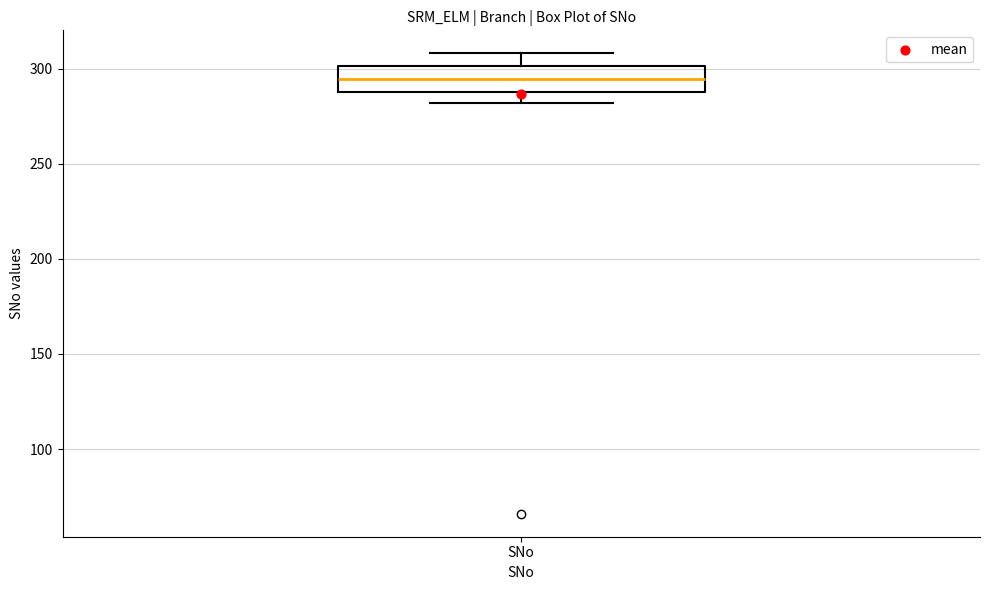

Transcribe this box plot: give where the median line is, the range the box spans, and where the two whiskers end, as read against the y-axis. The values are not printed on the chart, so give them approximately, as read against the axis.

median 295, box 290 to 300, whiskers 280 to 310